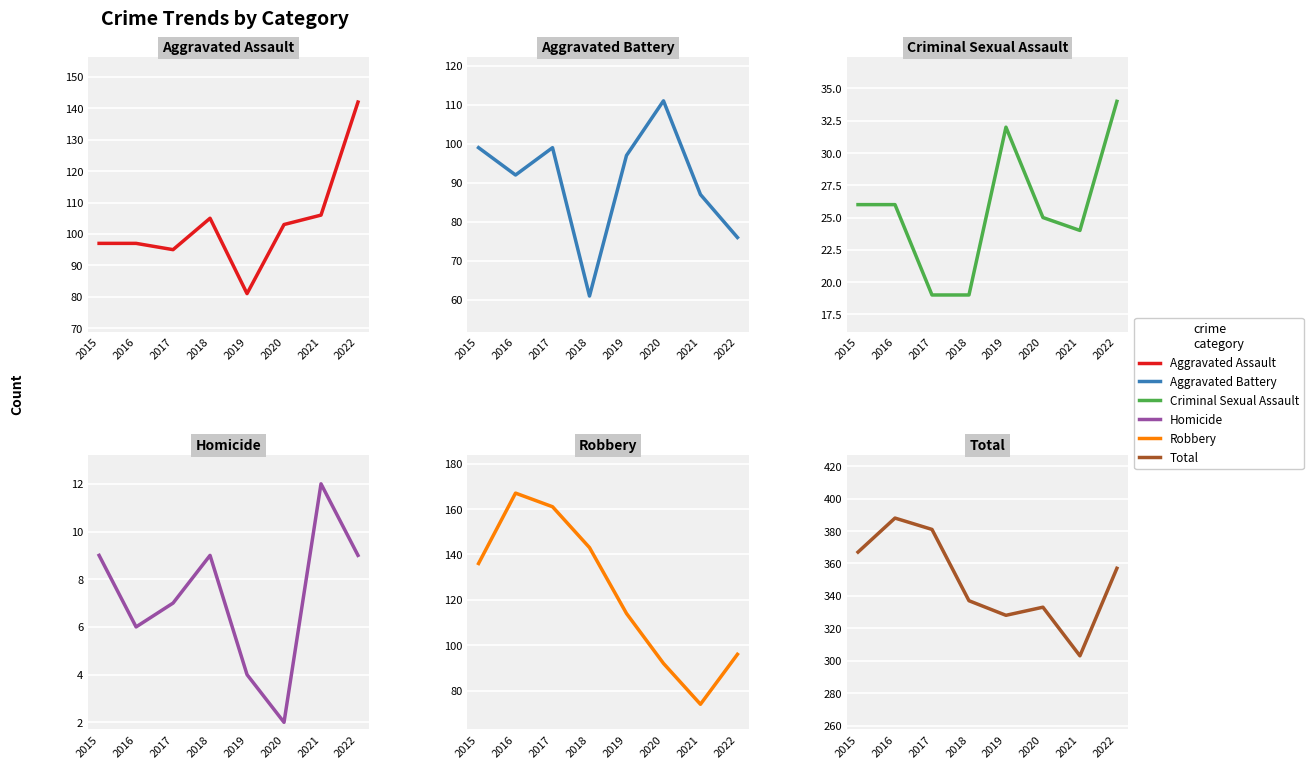

Read the Aggravated Assault value at 2022.

142